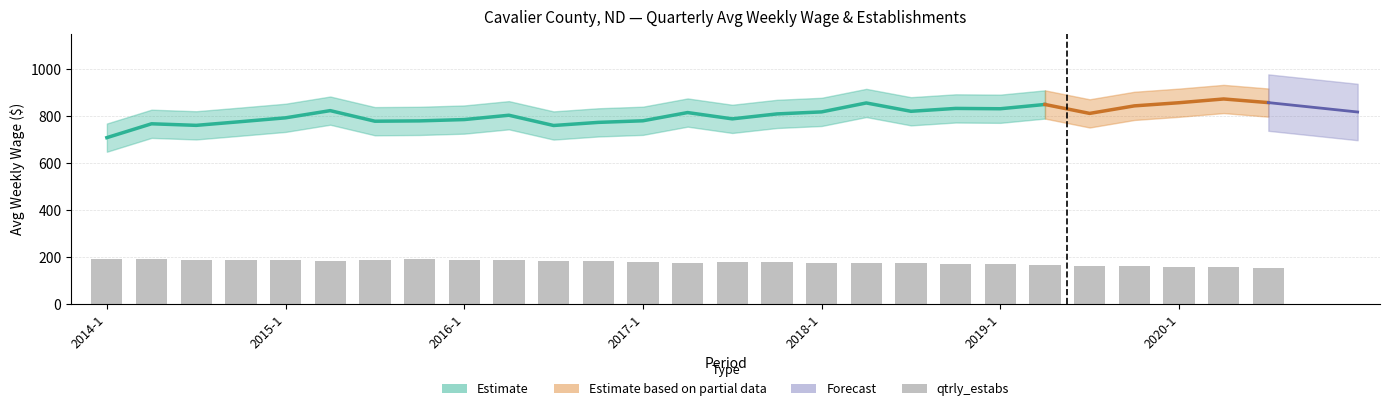

How many categories are shown in the chart?

27